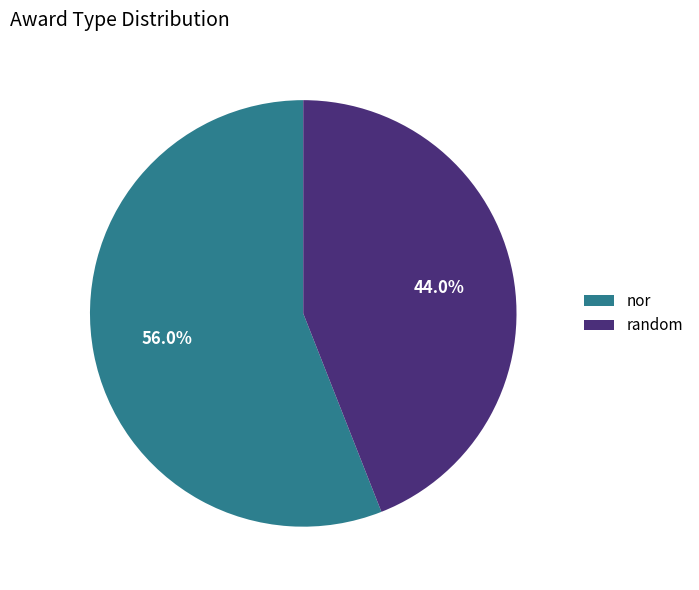

Is there any slice that represents more than half of the pie?

Yes